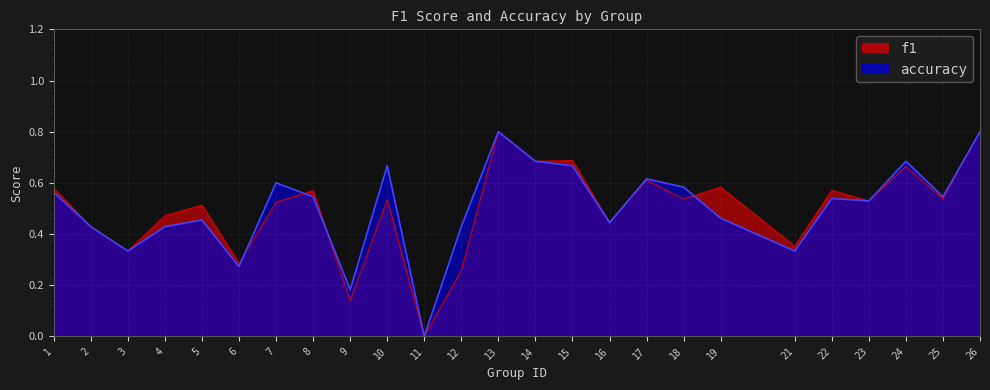

What is the value of the accuracy point at the 3rd from the left?

0.3